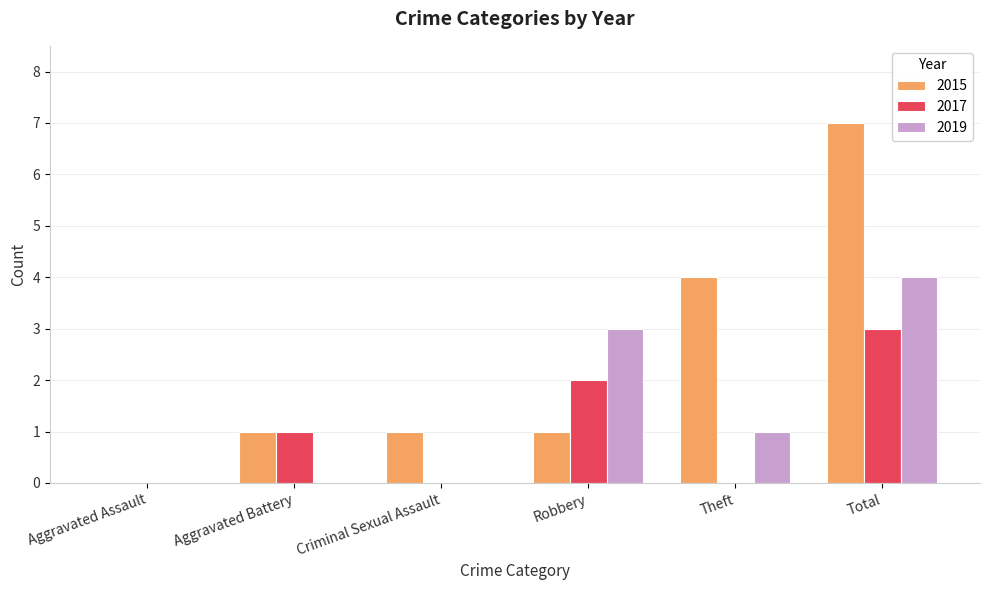

How many categories are shown in the chart?

6